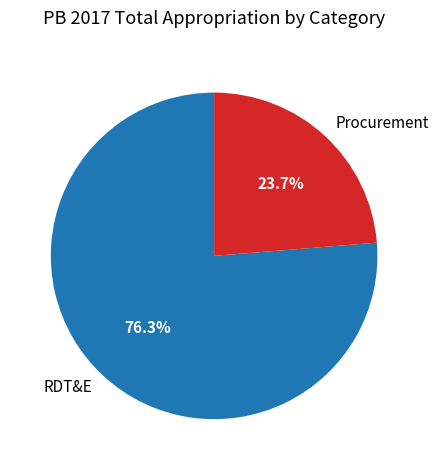

True or false: RDT&E accounts for 63% of the total.

False